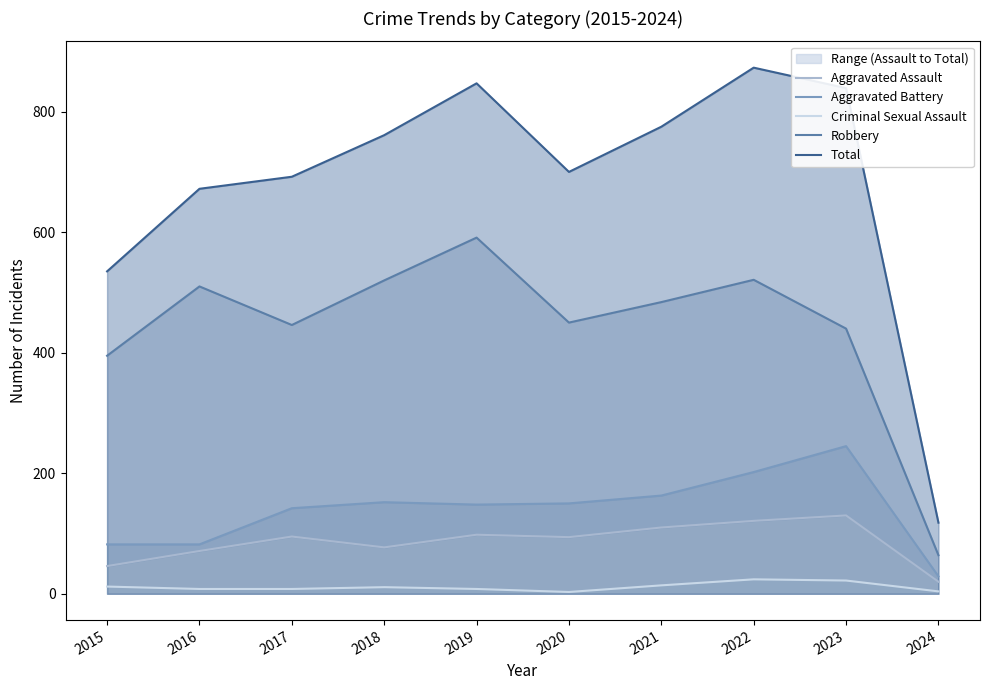

What is the minimum value for Aggravated Battery?

29